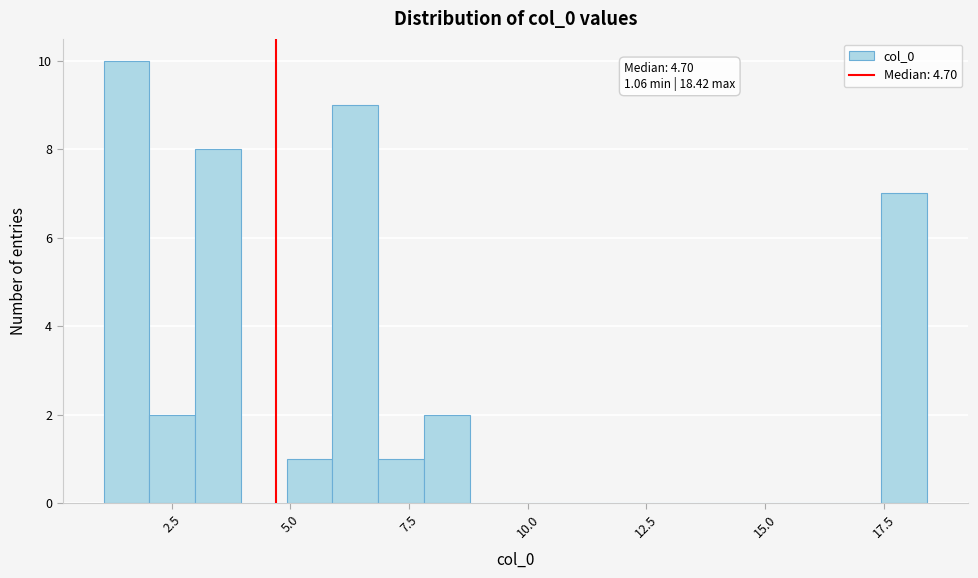

Around what value on the x-axis is the tallest bar? Give the approximate position of its centre, as read against the axis.

1.5